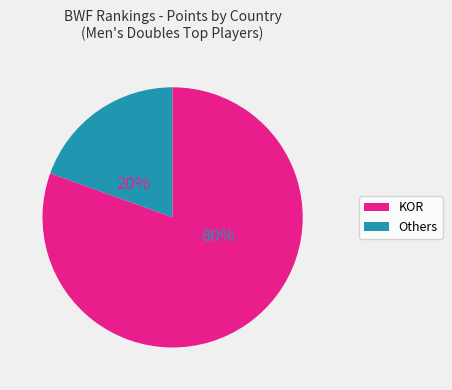

To the nearest percent, what is the average slice percentage?

50%